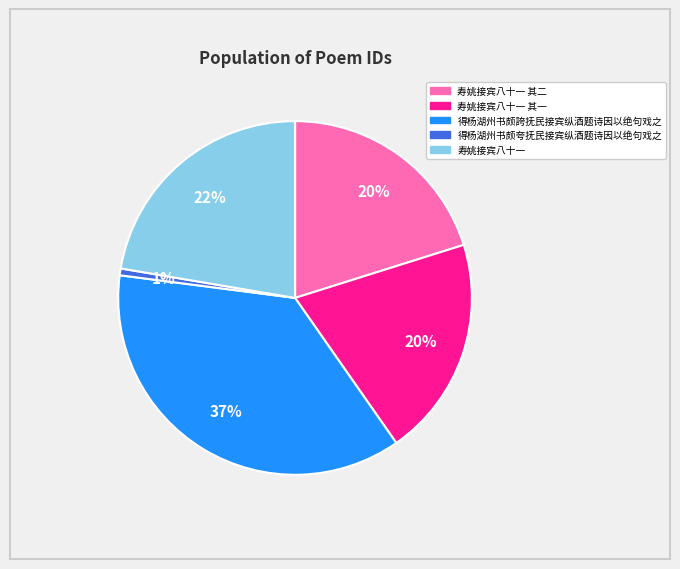

Is there a majority slice in this chart?

No